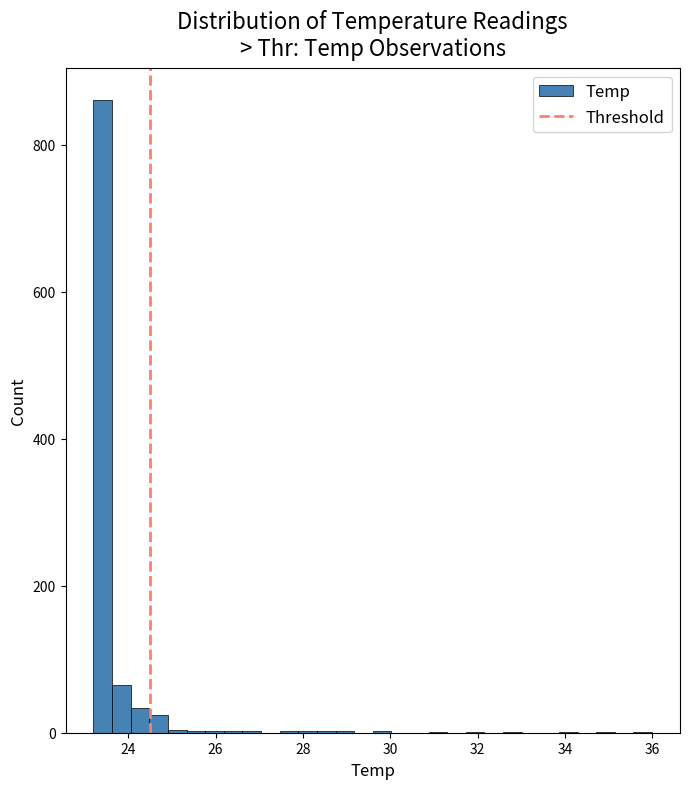

Around what value on the x-axis is the tallest bar? Give the approximate position of its centre, as read against the axis.

23.4